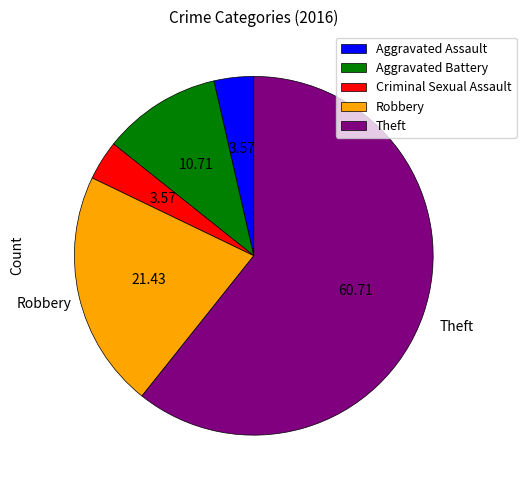

How many segments does this pie chart have?

5